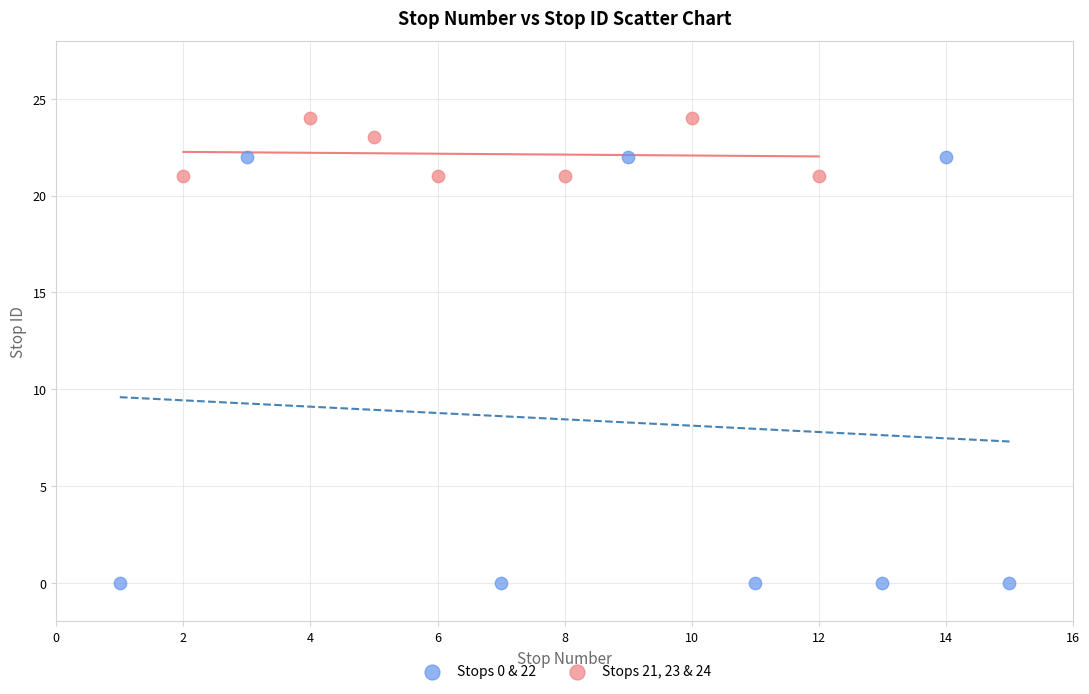

Which series reaches the maximum Y coordinate?

Stops 21, 23 & 24